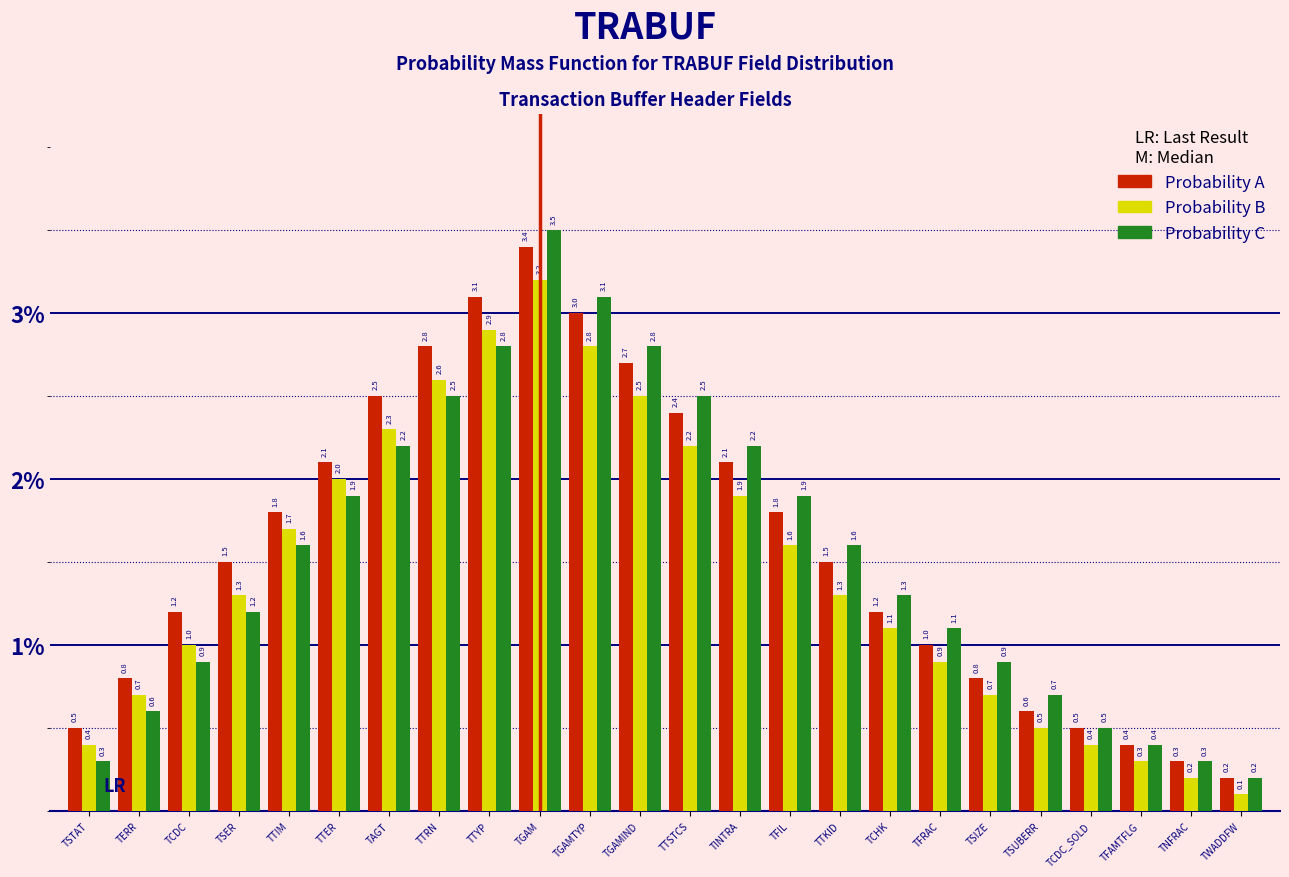

Reading left to right, what are all the values shown in this chart?

Probability A: TSTAT=0.5	TERR=0.8	TCDC=1.2	TSER=1.5	TTIM=1.8	TTER=2.1	TAGT=2.5	TTRN=2.8	TTYP=3.1	TGAM=3.4	TGAMTYP=3.0	TGAMIND=2.7	TTSTCS=2.4	TINTRA=2.1	TFIL=1.8	TTKID=1.5	TCHK=1.2	TFRAC=1.0	TSIZE=0.8	TSUBERR=0.6	TCDC_SOLD=0.5	TFAMTFLG=0.4	TNFRAC=0.3	TWADDFW=0.2
Probability B: TSTAT=0.4	TERR=0.7	TCDC=1.0	TSER=1.3	TTIM=1.7	TTER=2.0	TAGT=2.3	TTRN=2.6	TTYP=2.9	TGAM=3.2	TGAMTYP=2.8	TGAMIND=2.5	TTSTCS=2.2	TINTRA=1.9	TFIL=1.6	TTKID=1.3	TCHK=1.1	TFRAC=0.9	TSIZE=0.7	TSUBERR=0.5	TCDC_SOLD=0.4	TFAMTFLG=0.3	TNFRAC=0.2	TWADDFW=0.1
Probability C: TSTAT=0.3	TERR=0.6	TCDC=0.9	TSER=1.2	TTIM=1.6	TTER=1.9	TAGT=2.2	TTRN=2.5	TTYP=2.8	TGAM=3.5	TGAMTYP=3.1	TGAMIND=2.8	TTSTCS=2.5	TINTRA=2.2	TFIL=1.9	TTKID=1.6	TCHK=1.3	TFRAC=1.1	TSIZE=0.9	TSUBERR=0.7	TCDC_SOLD=0.5	TFAMTFLG=0.4	TNFRAC=0.3	TWADDFW=0.2